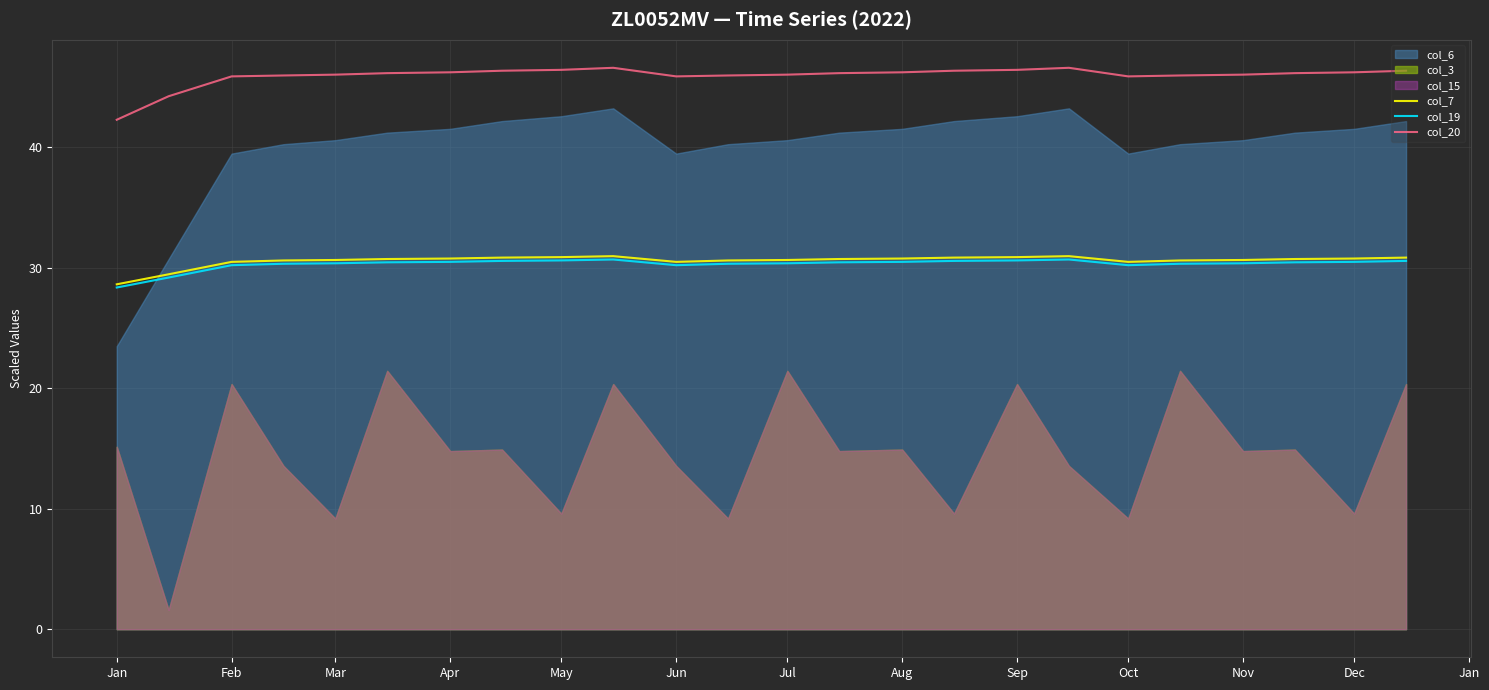

How many values in the col_7 series exceed 30?

22